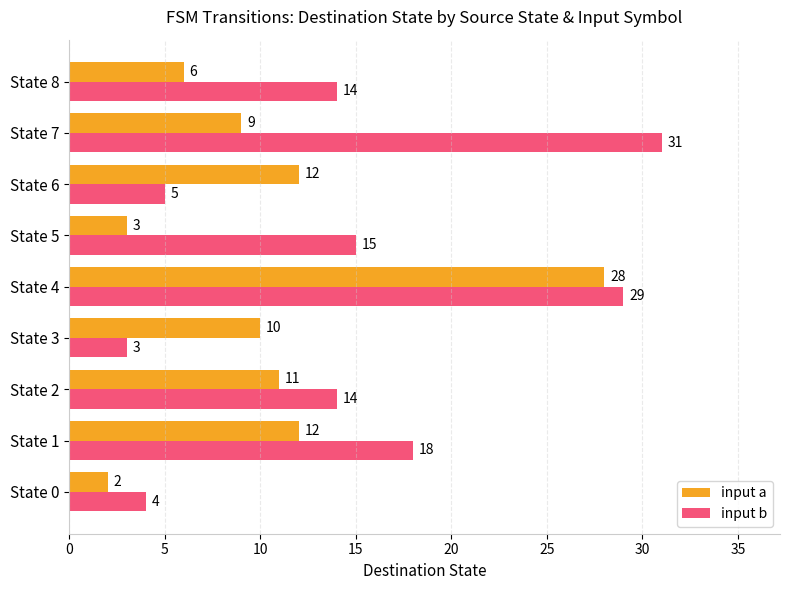

What is the difference between the maximum and minimum values in the input b series?

28